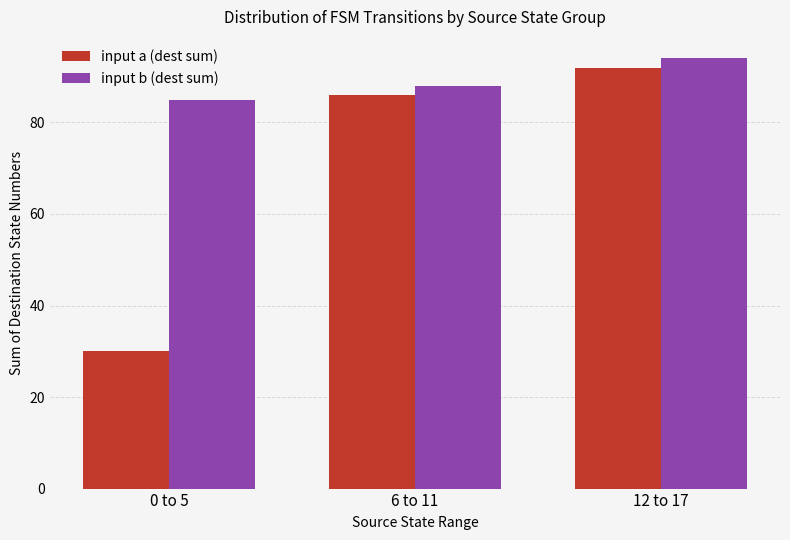

What is the maximum value for input a (dest sum)?

92